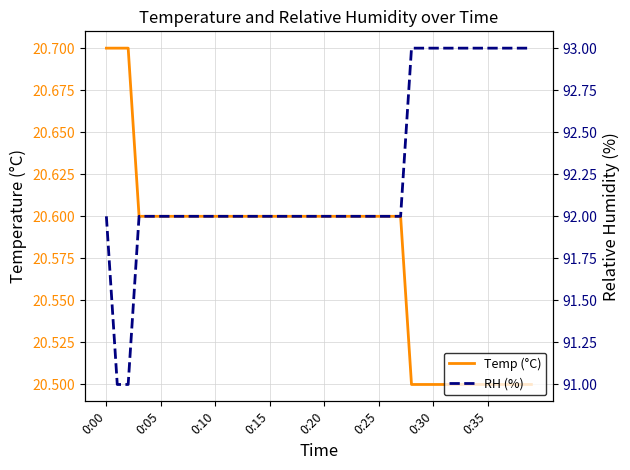

Where does the RH (%) series first go above 92?

28